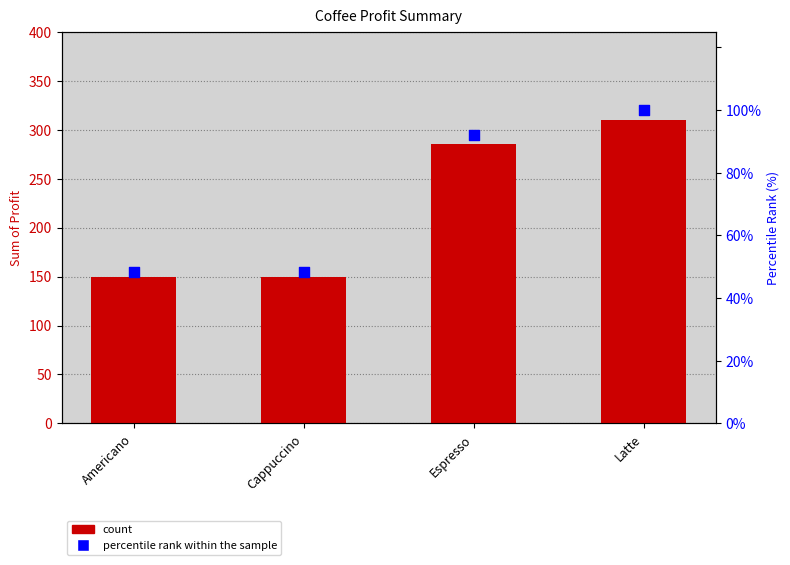

At how many categories does at least one series exceed 305?

1